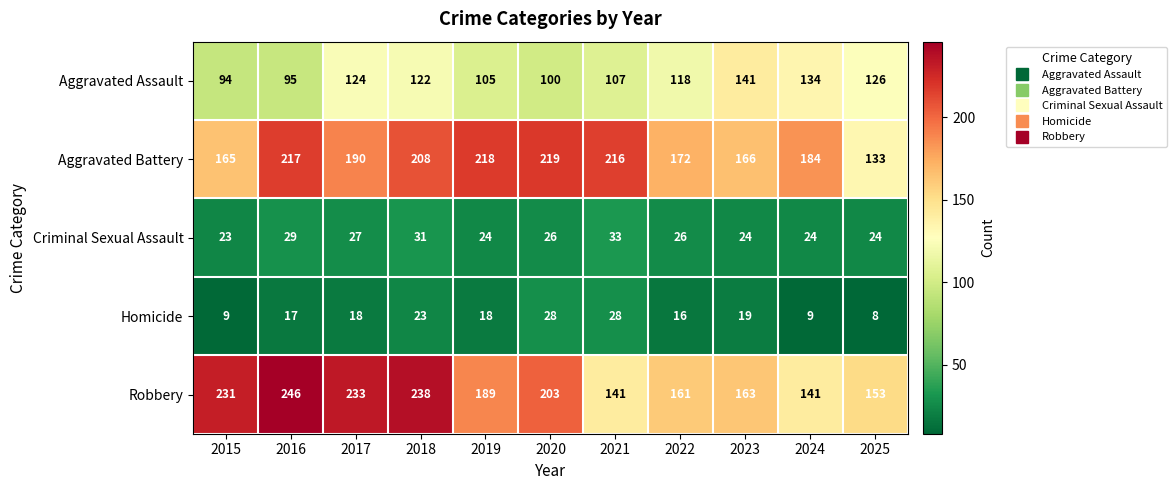

What is the average value of the Robbery series?

191